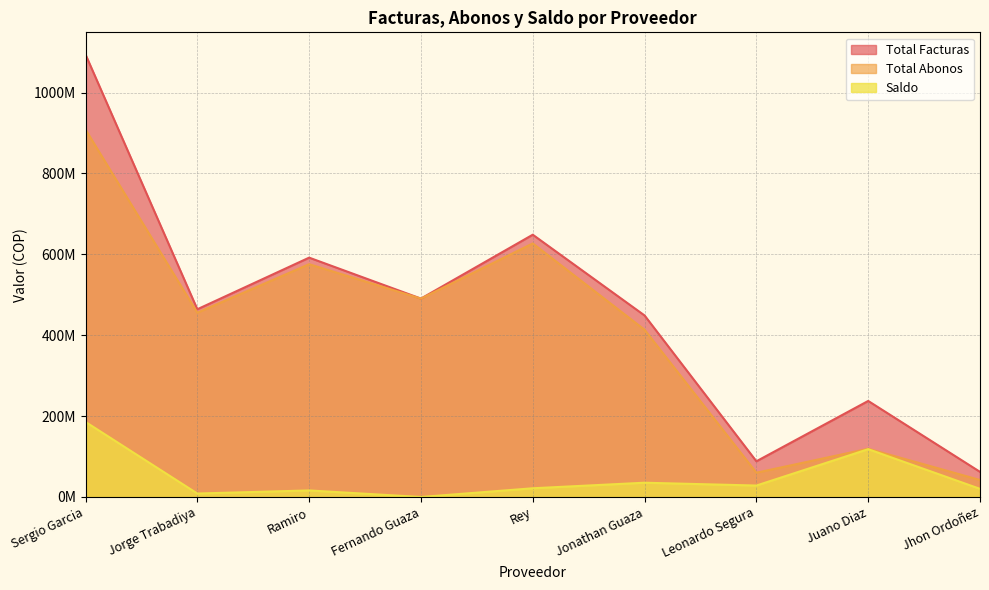

How many values in the Saldo series are below 21560150?

4